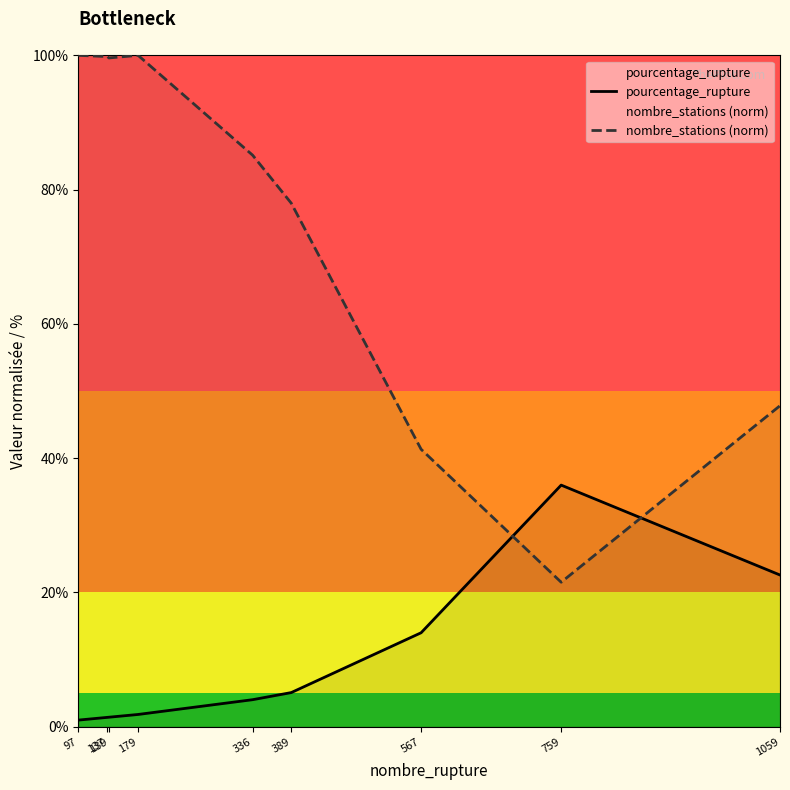

What is the difference between the maximum and minimum values in the nombre_stations (norm) series?

78.5